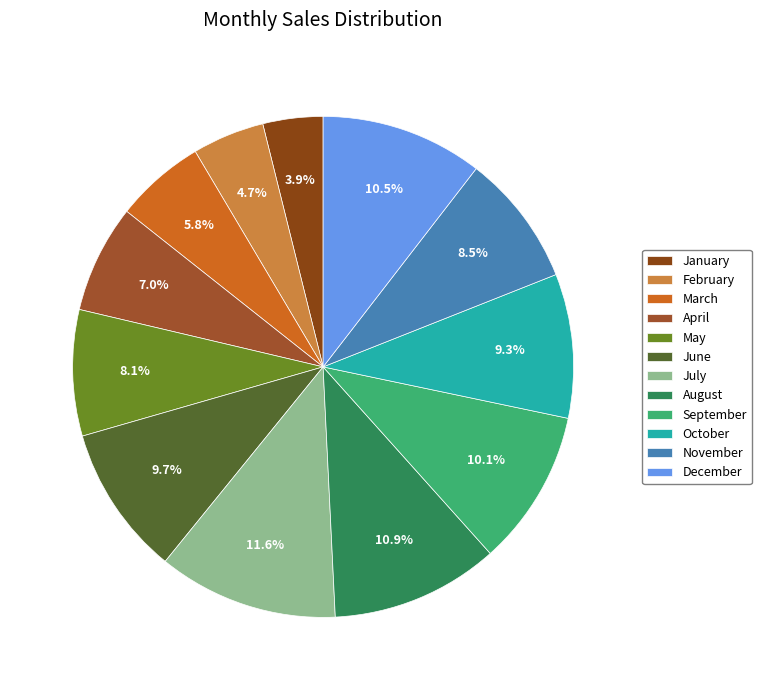

Rank the categories by value from highest to lowest.

July, August, December, September, June, October, November, May, April, March, February, January